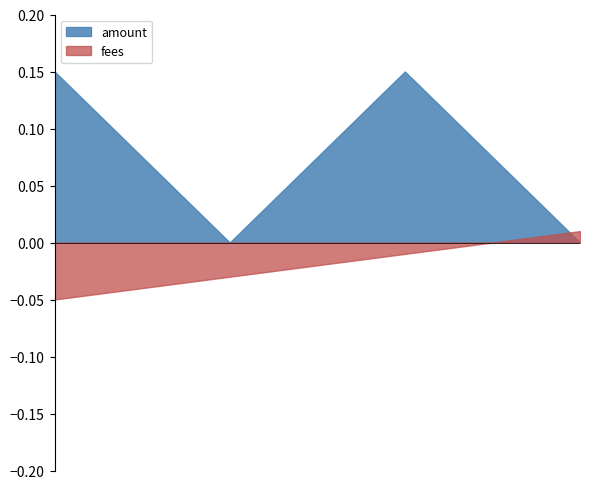

True or false: amount has a value of 0 at 2022-12-03.

False